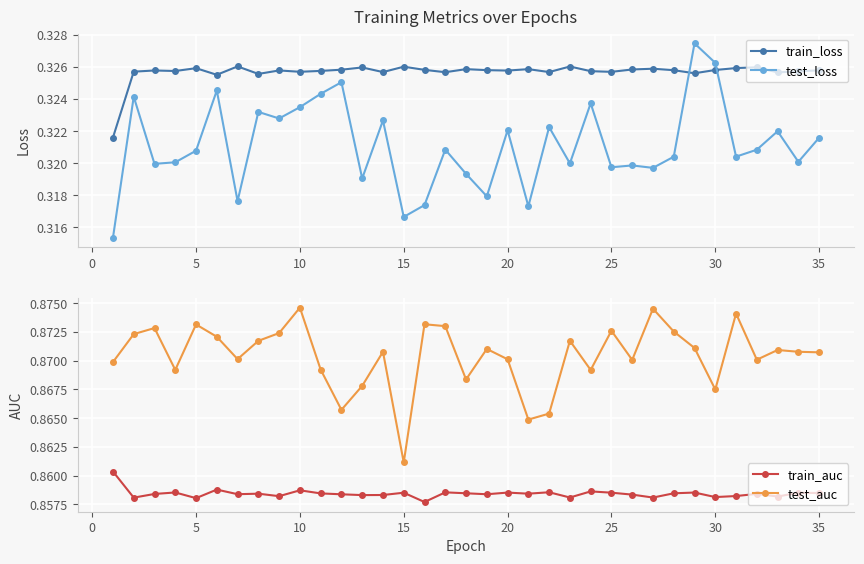

Is it true that train_auc equals 0.5 at 10?

False